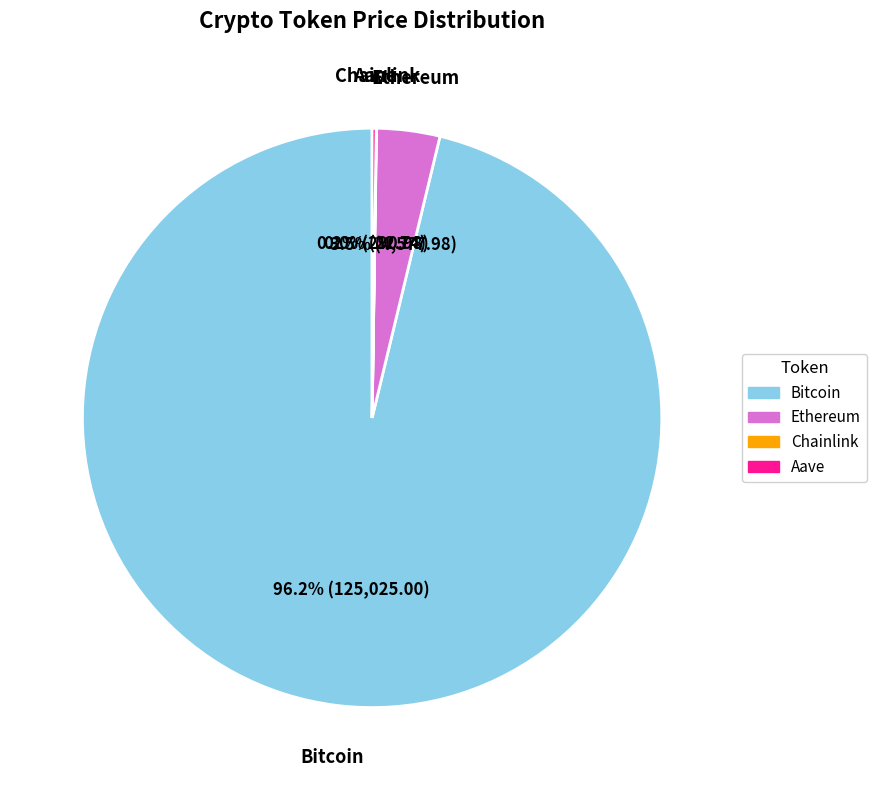

To the nearest percent, what is the difference between the largest and smallest slice percentages?

96%